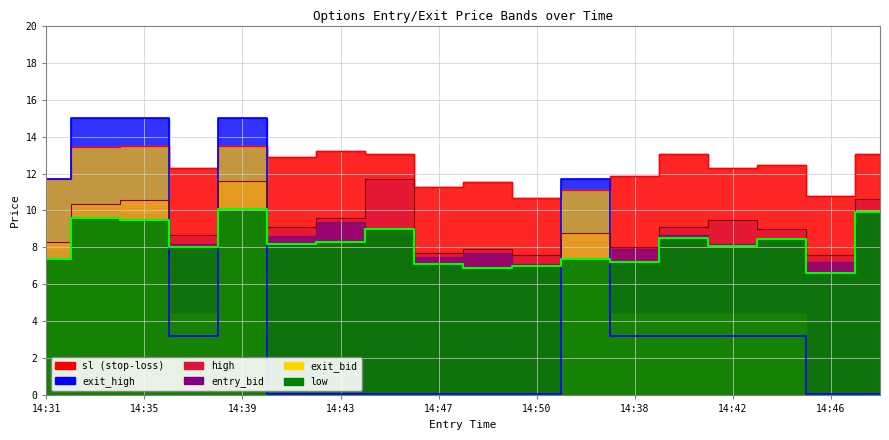

How many data points in exit_bid are less than 3?

8